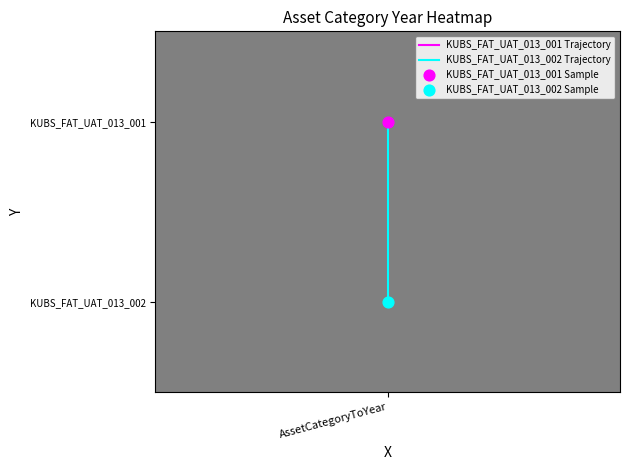

How many KUBS_FAT_UAT_013_001 Trajectory values are between 0 and 1?

2